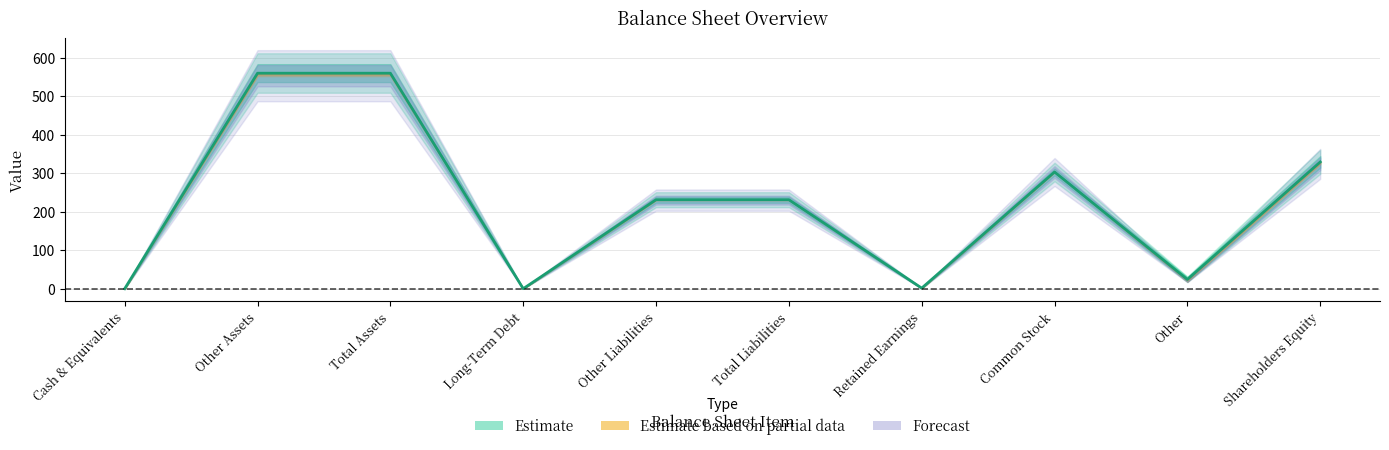

What is the value of the 9th point from the left?

24.0